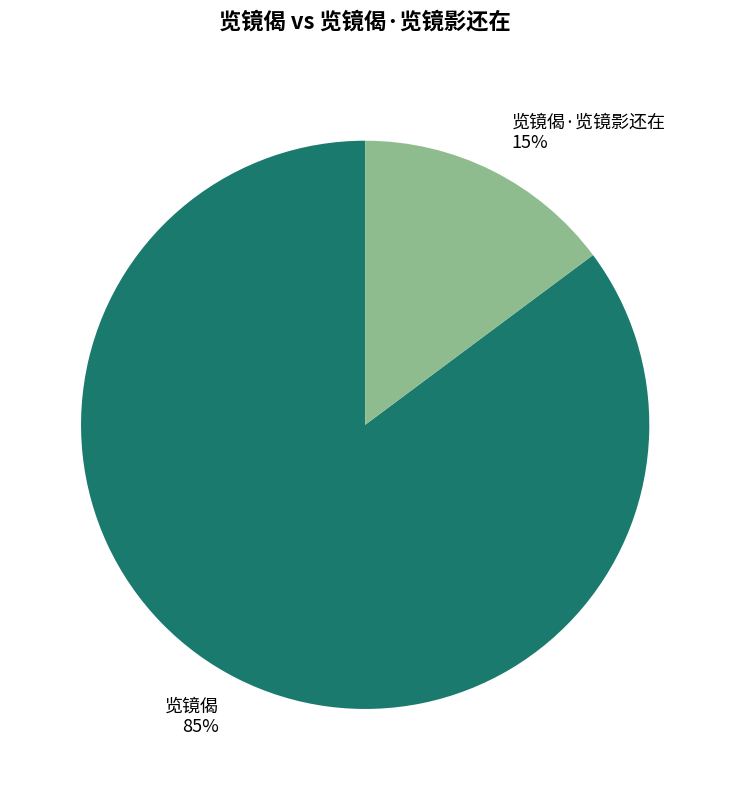

Does 览镜偈 account for over 50% of the chart?

Yes